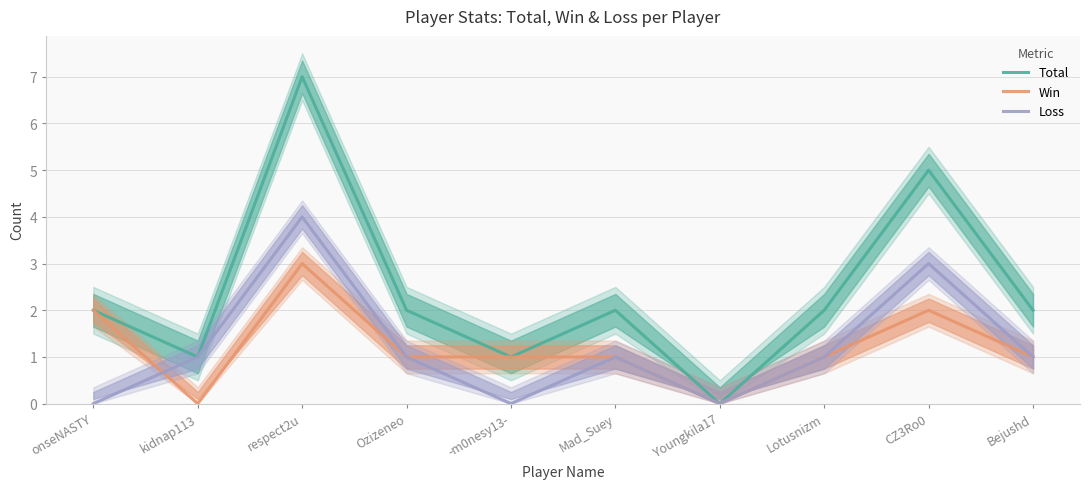

True or false: Total has a value of 2 at onseNASTY.

True